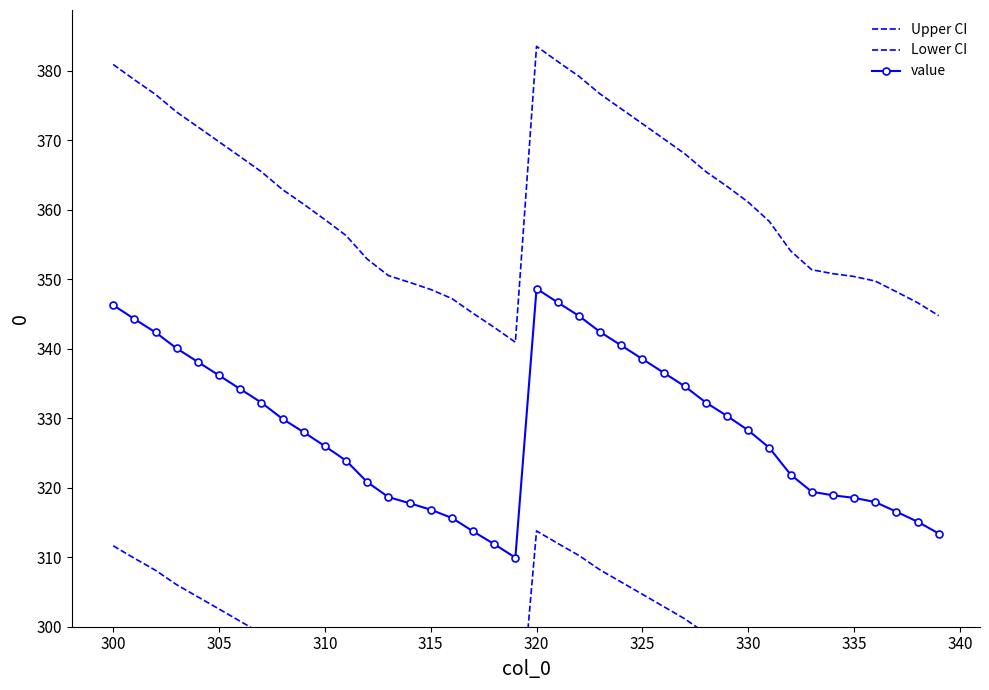

What is the difference between the maximum and minimum values in the Lower CI series?

34.8